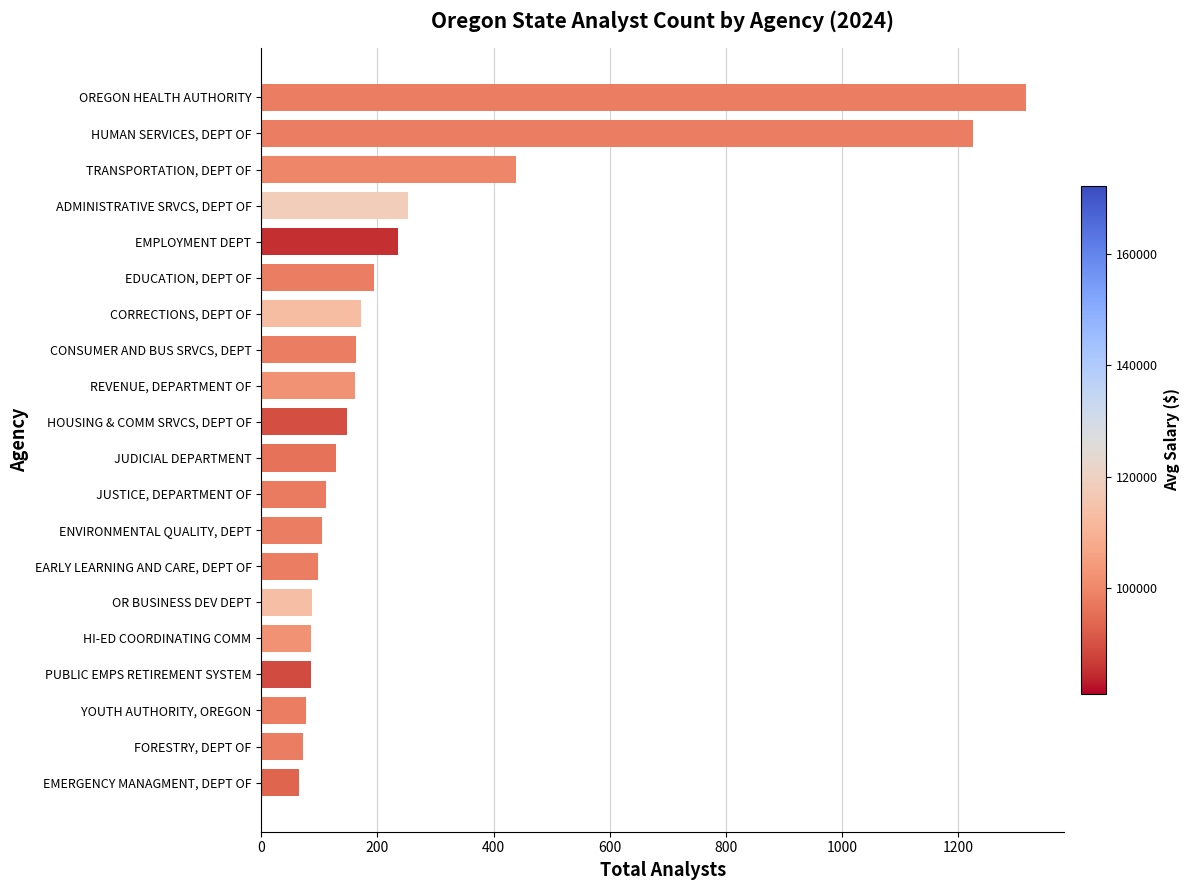

How many categories are shown in the chart?

20